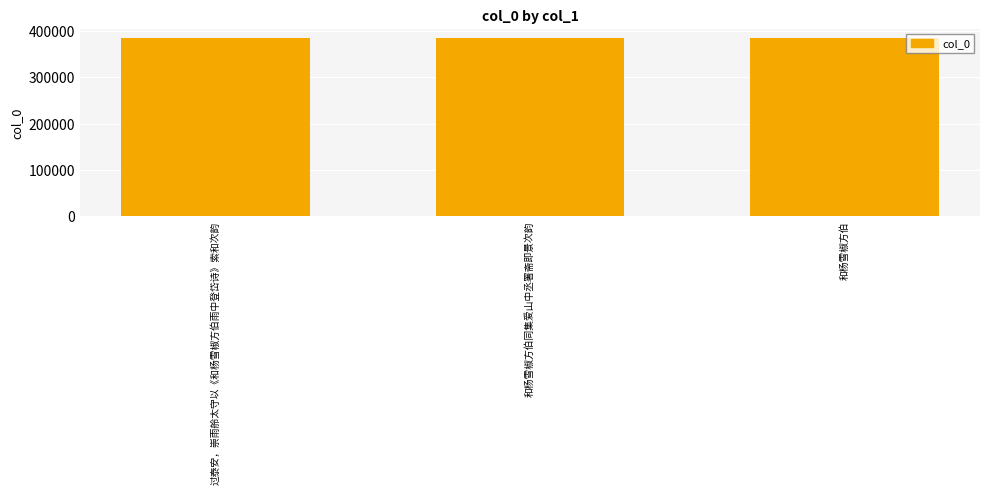

What is the sum of all values?

1157823